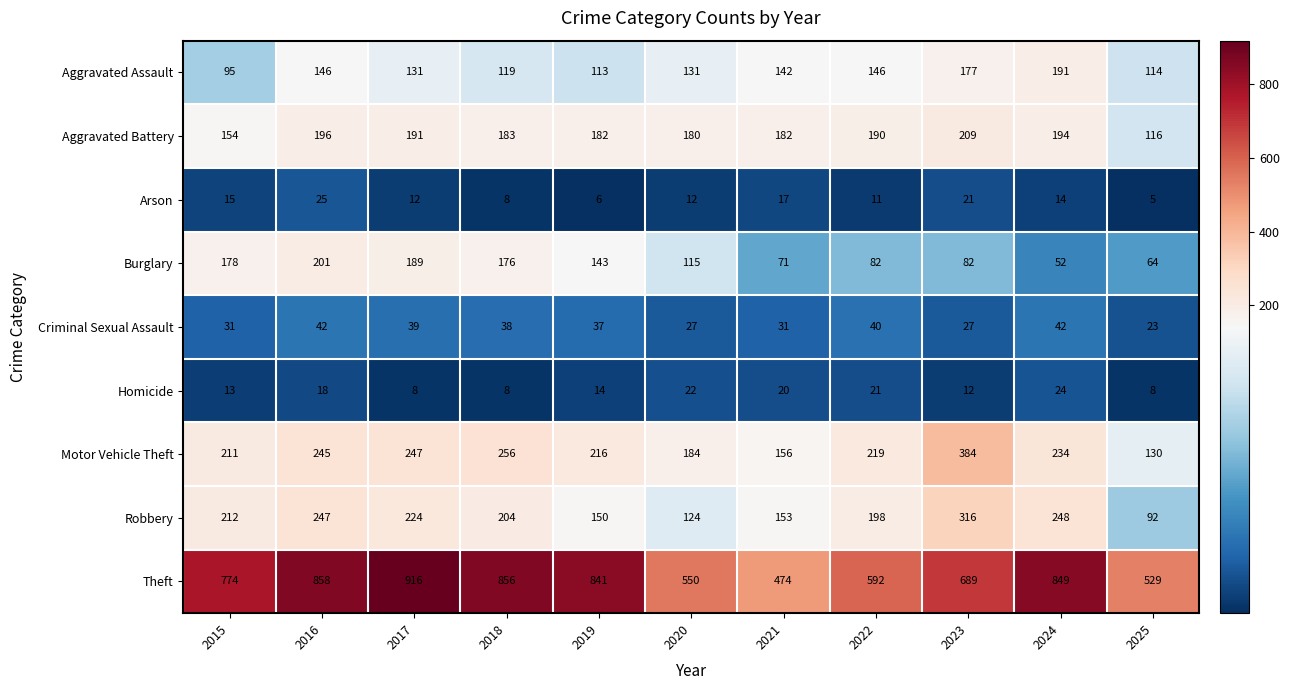

At which category is the sum across all series the highest?

2016